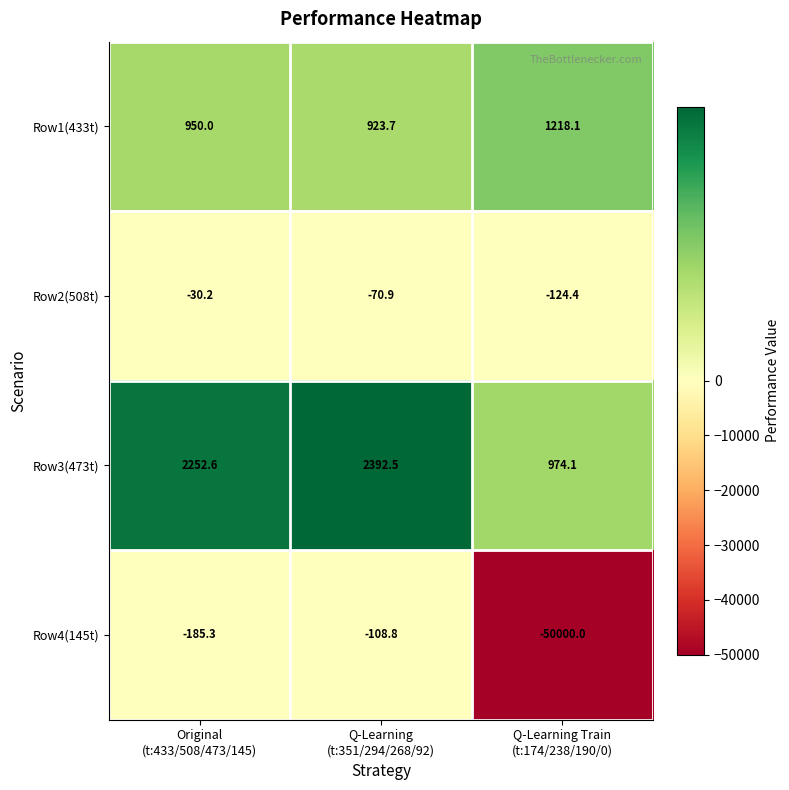

What is the total value across all series at Q-Learning Train
(t:174/238/190/0)?

-47932.2